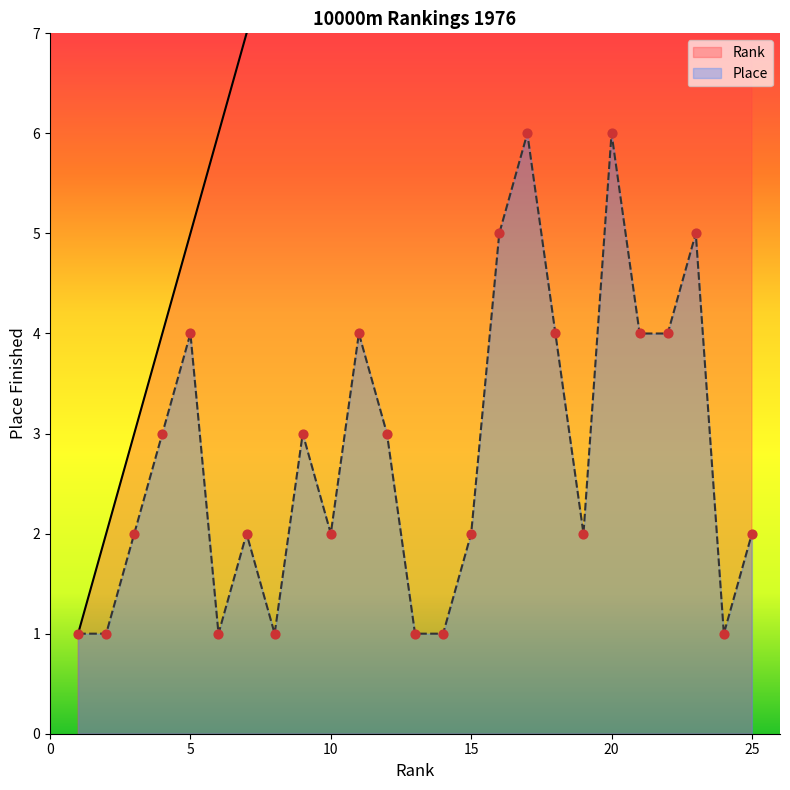

What is the total value across all series at 6?

7